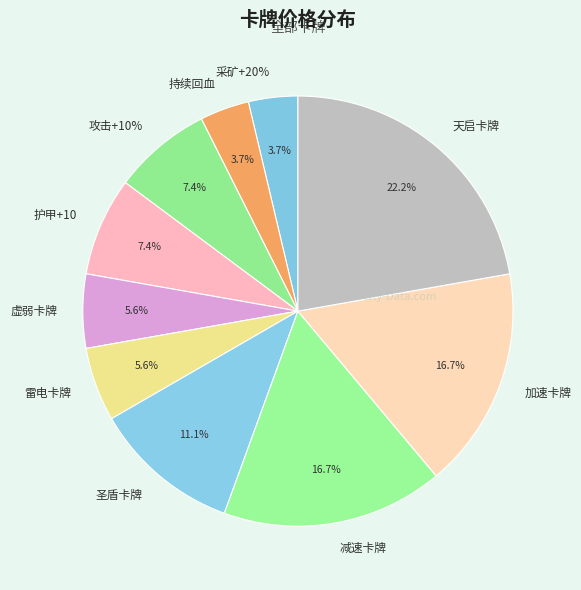

The 圣盾卡牌 slice represents 11% of the pie. True or false?

True